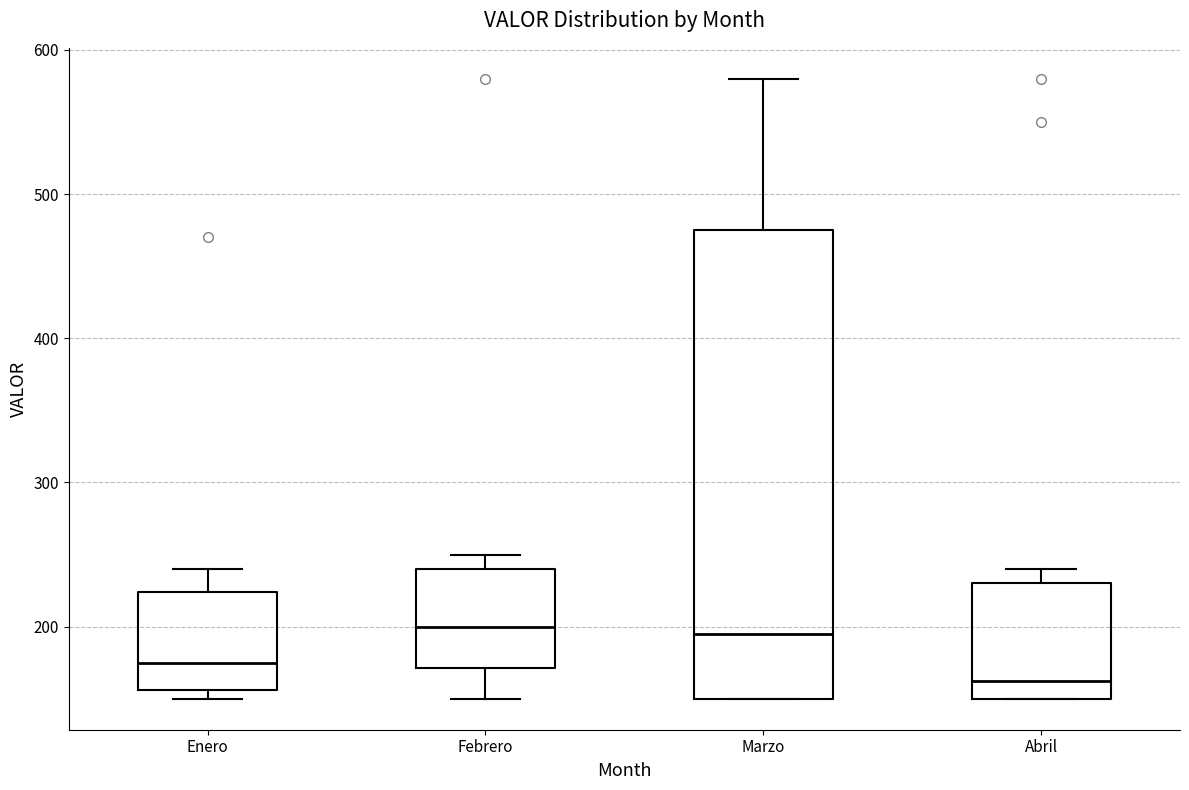

Comparing the boxes themselves (not the whiskers), which one is the tallest?

Marzo